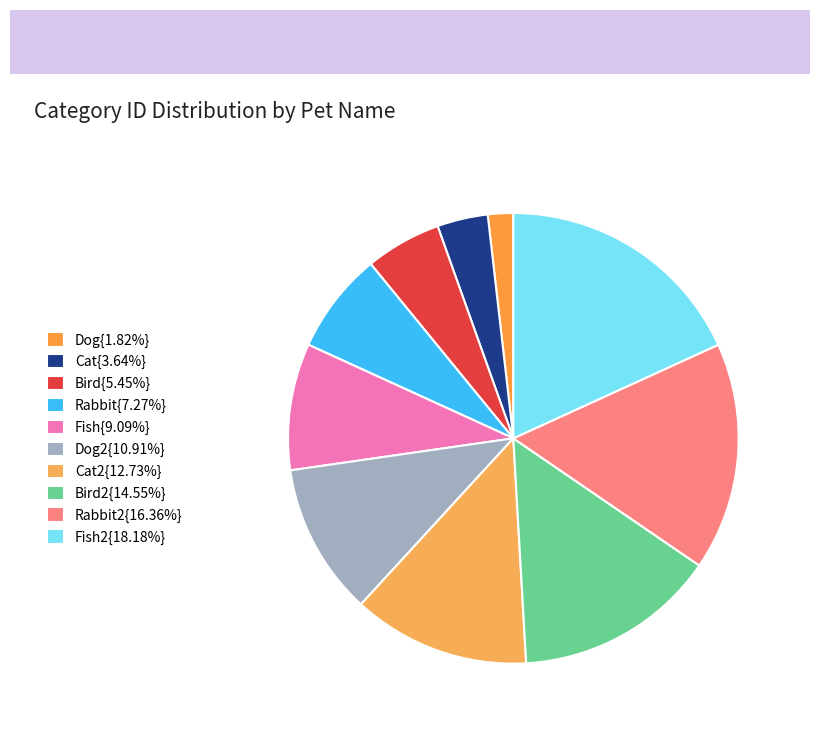

Count the number of slices in the pie.

10